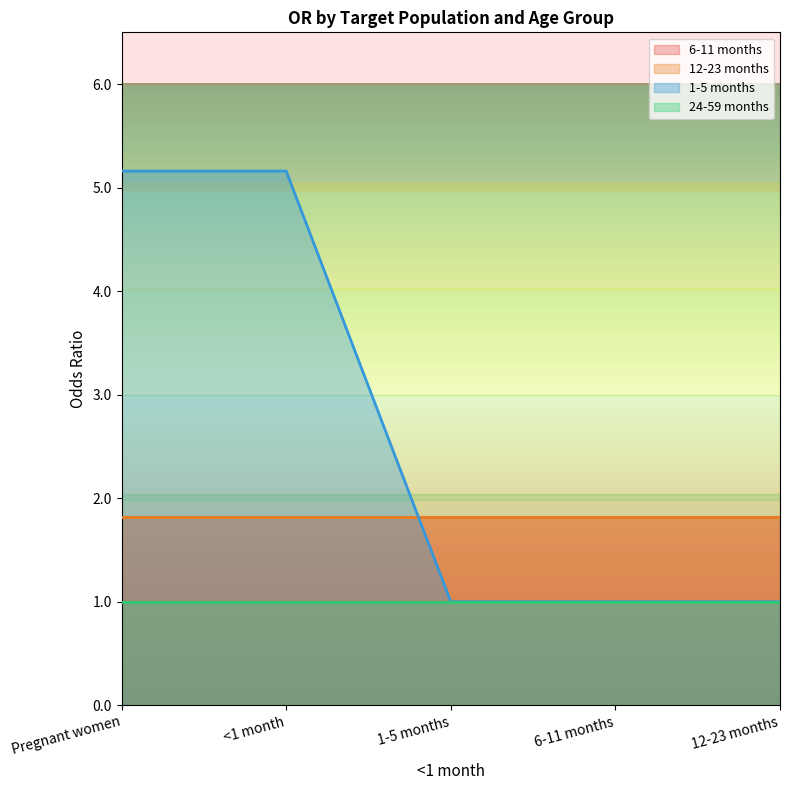

Is it true that 6-11 months equals 3.1 at 6-11 months?

False